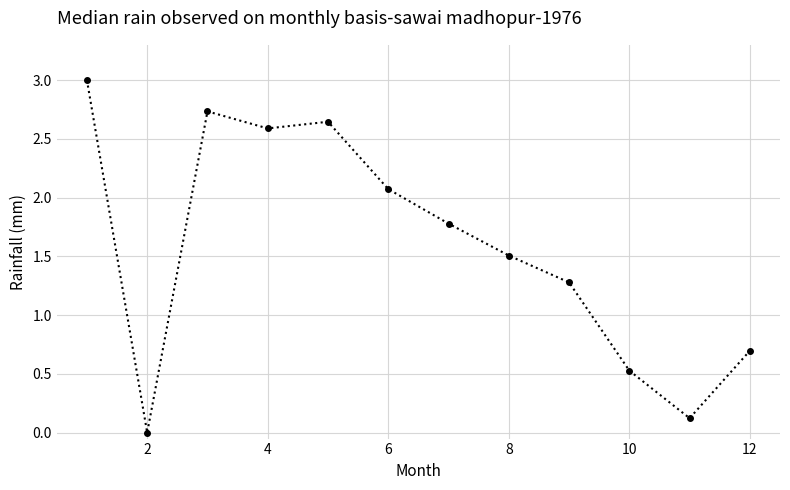

What is the maximum value shown in the chart?

3.0